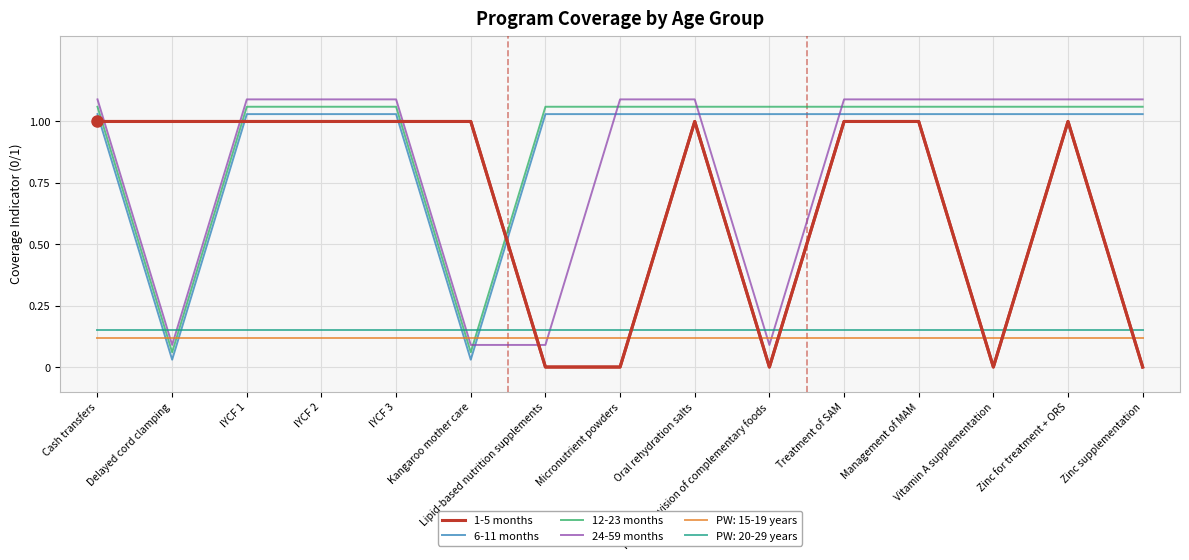

True or false: 24-59 months has a value of 1.1 at Zinc for treatment + ORS.

True